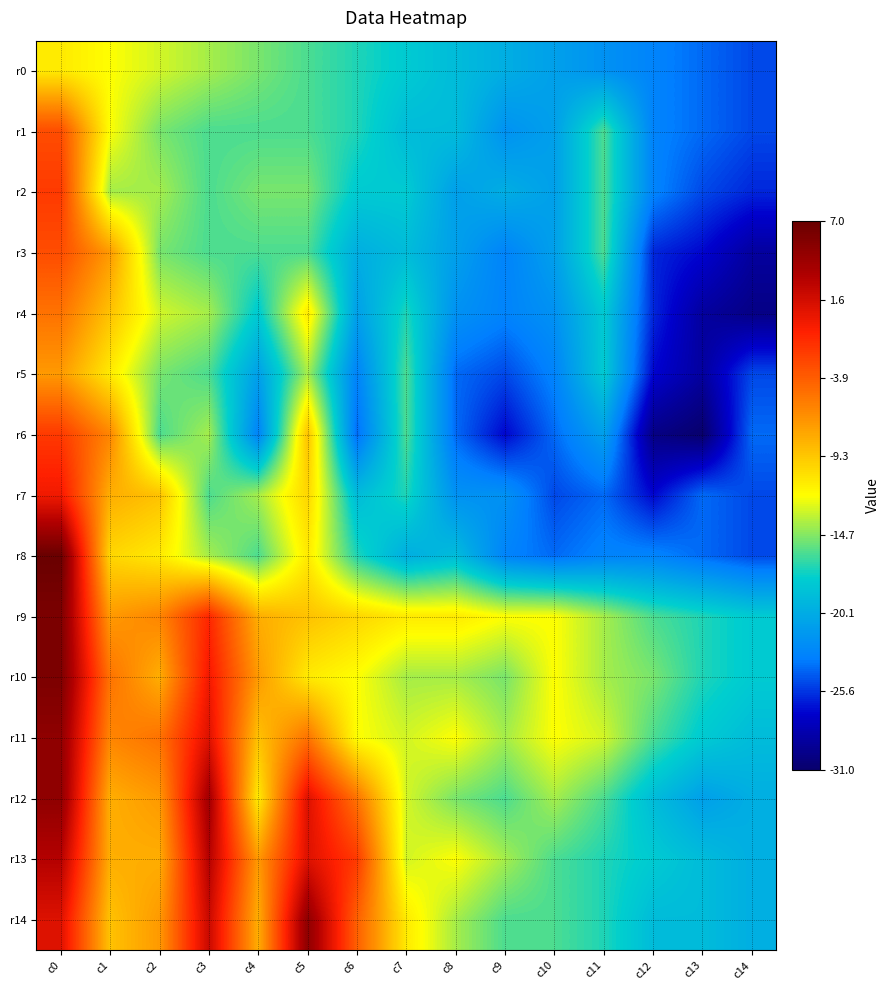

Reading left to right, what are all the values shown in this chart?

r0: c0=-11	c1=-12	c2=-13	c3=-14	c4=-15	c5=-16	c6=-17	c7=-18	c8=-19	c9=-20	c10=-21	c11=-22	c12=-23	c13=-24	c14=-25
r1: c0=-3	c1=-12	c2=-15	c3=-16	c4=-16	c5=-16	c6=-17	c7=-19	c8=-19	c9=-22	c10=-21	c11=-16	c12=-23	c13=-24	c14=-25
r2: c0=-2	c1=-14	c2=-14	c3=-16	c4=-15	c5=-15	c6=-18	c7=-18	c8=-21	c9=-20	c10=-21	c11=-16	c12=-23	c13=-25	c14=-26
r3: c0=-3	c1=-7	c2=-15	c3=-16	c4=-16	c5=-16	c6=-20	c7=-19	c8=-21	c9=-23	c10=-21	c11=-16	c12=-26	c13=-27	c14=-29
r4: c0=-5	c1=-9	c2=-13	c3=-14	c4=-18	c5=-11	c6=-21	c7=-17	c8=-22	c9=-23	c10=-22	c11=-18	c12=-26	c13=-29	c14=-30
r5: c0=-7	c1=-11	c2=-15	c3=-16	c4=-21	c5=-14	c6=-23	c7=-16	c8=-24	c9=-25	c10=-23	c11=-18	c12=-27	c13=-29	c14=-25
r6: c0=-2	c1=-6	c2=-16	c3=-14	c4=-23	c5=-9	c6=-24	c7=-16	c8=-24	c9=-27	c10=-24	c11=-21	c12=-30	c13=-31	c14=-24
r7: c0=0	c1=-8	c2=-9	c3=-16	c4=-14	c5=-10	c6=-19	c7=-17	c8=-22	c9=-22	c10=-25	c11=-24	c12=-27	c13=-24	c14=-25
r8: c0=7	c1=-10	c2=-11	c3=-14	c4=-16	c5=-11	c6=-17	c7=-20	c8=-19	c9=-23	c10=-24	c11=-23	c12=-23	c13=-24	c14=-25
r9: c0=6	c1=-7	c2=-6	c3=-1	c4=-8	c5=-9	c6=-10	c7=-11	c8=-11	c9=-12	c10=-12	c11=-14	c12=-16	c13=-17	c14=-18
r10: c0=6	c1=-5	c2=-8	c3=0	c4=-7	c5=-11	c6=-12	c7=-14	c8=-14	c9=-15	c10=-12	c11=-14	c12=-15	c13=-17	c14=-18
r11: c0=5	c1=-6	c2=-5	c3=1	c4=-9	c5=-5	c6=-12	c7=-13	c8=-12	c9=-14	c10=-12	c11=-13	c12=-16	c13=-18	c14=-19
r12: c0=5	c1=-8	c2=-7	c3=4	c4=-11	c5=1	c6=-5	c7=-13	c8=-15	c9=-16	c10=-14	c11=-16	c12=-19	c13=-21	c14=-20
r13: c0=3	c1=-8	c2=-8	c3=3	c4=-7	c5=1	c6=-2	c7=-13	c8=-12	c9=-14	c10=-16	c11=-17	c12=-18	c13=-19	c14=-20
r14: c0=1	c1=-9	c2=-7	c3=2	c4=-8	c5=5	c6=-4	c7=-11	c8=-14	c9=-16	c10=-16	c11=-17	c12=-19	c13=-19	c14=-20